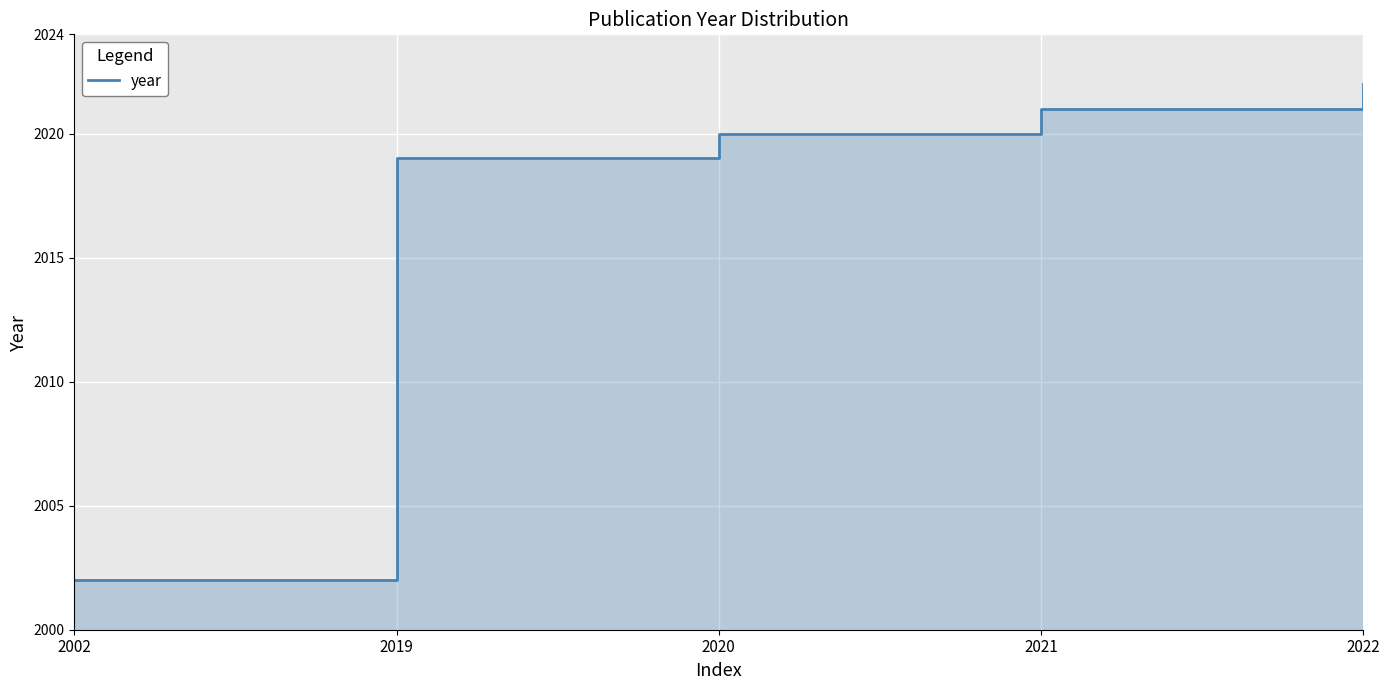

What is the minimum value shown in the chart?

2002